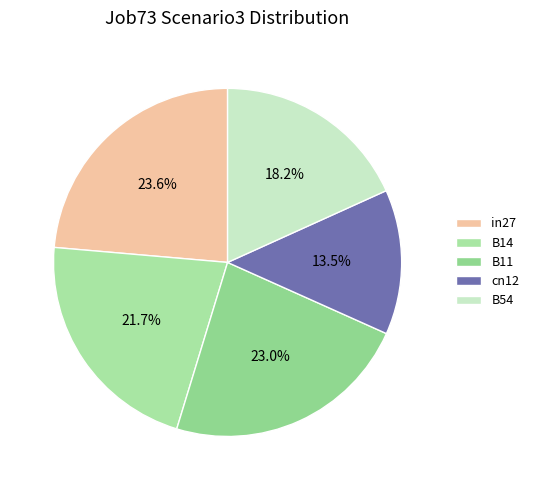

Which slice is the largest?

in27